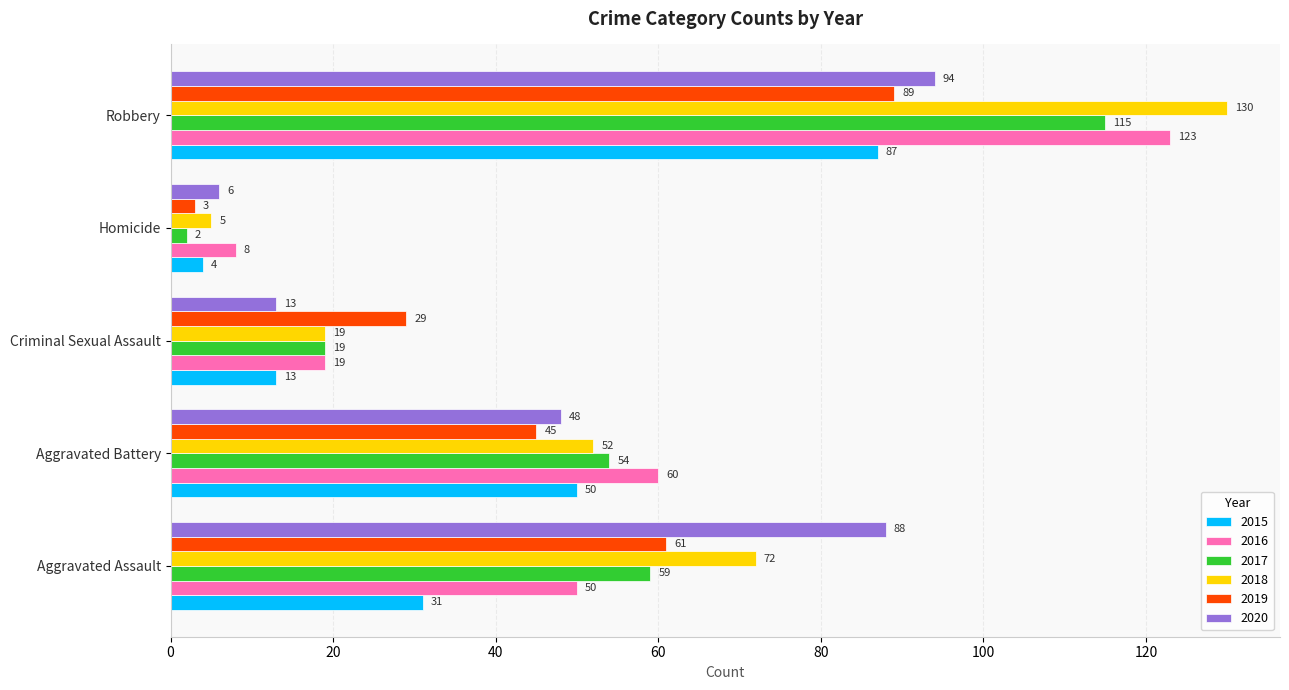

What is the greatest value displayed?

130